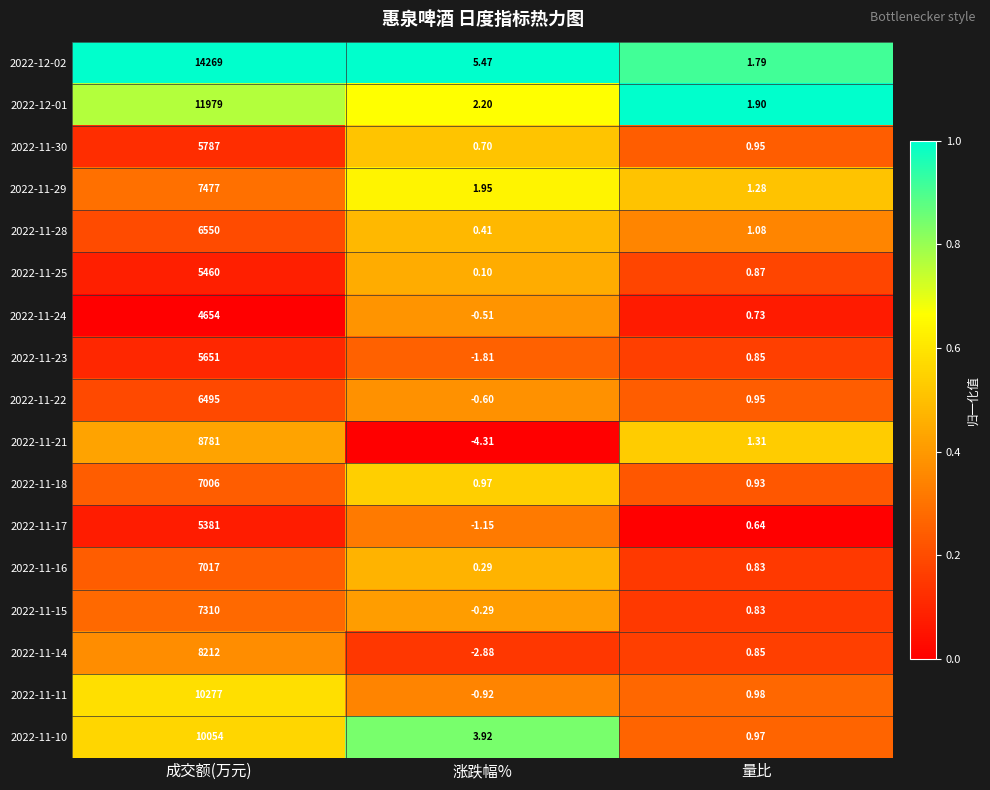

Where is 2022-11-22 nearest to the value 3247?

量比